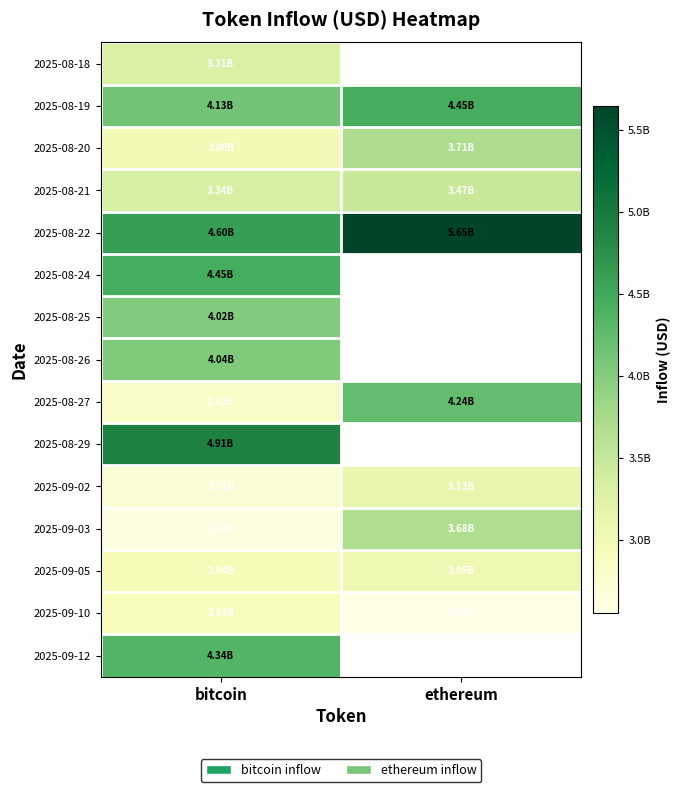

Which label corresponds to the largest value in the chart?

ethereum